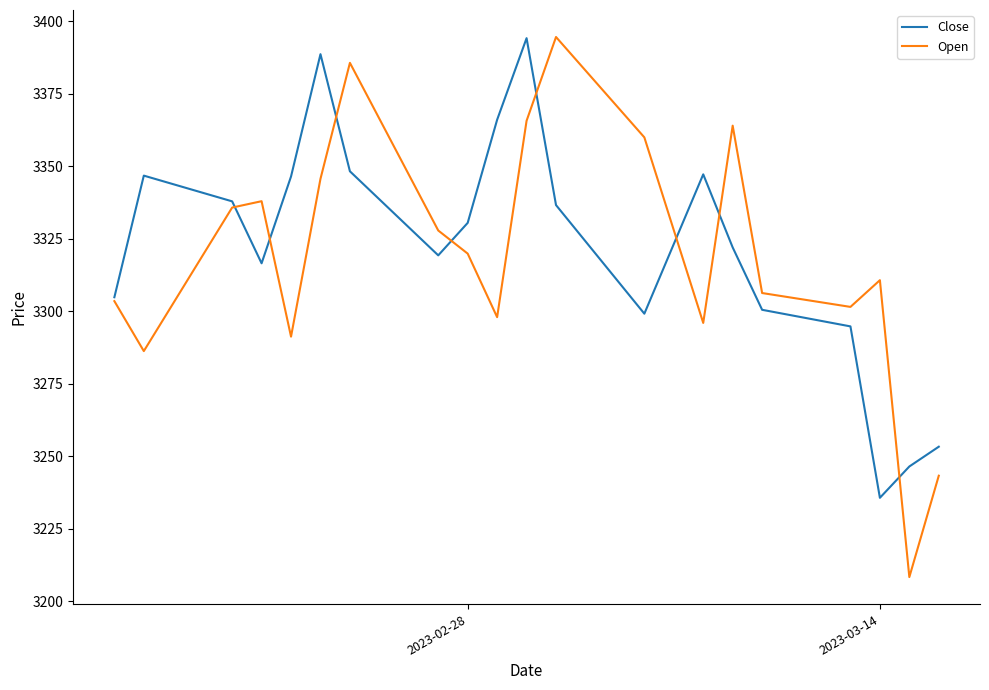

What is the maximum value for Close?

3394.1